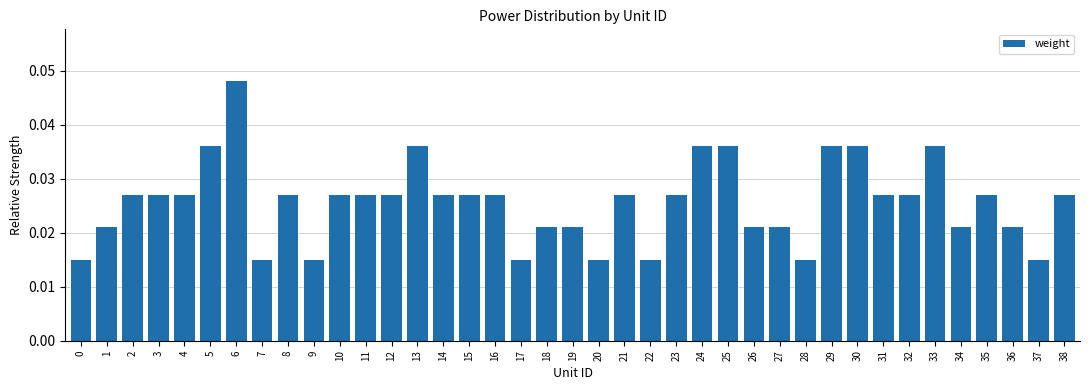

Between 33 and 27, which is larger?

33